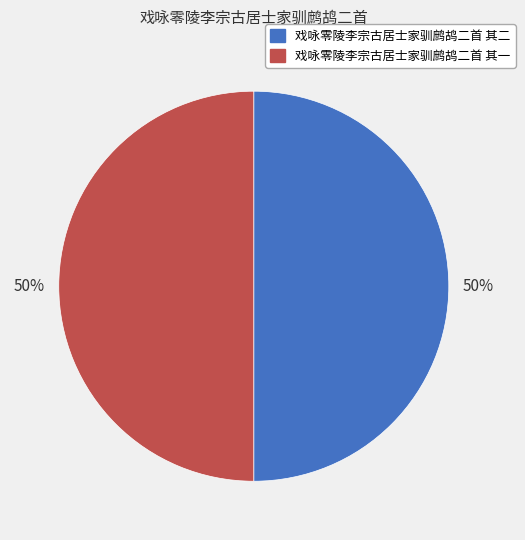

Is the sum of 戏咏零陵李宗古居士家驯鹧鸪二首 其二 and 戏咏零陵李宗古居士家驯鹧鸪二首 其一 greater than half?

Yes